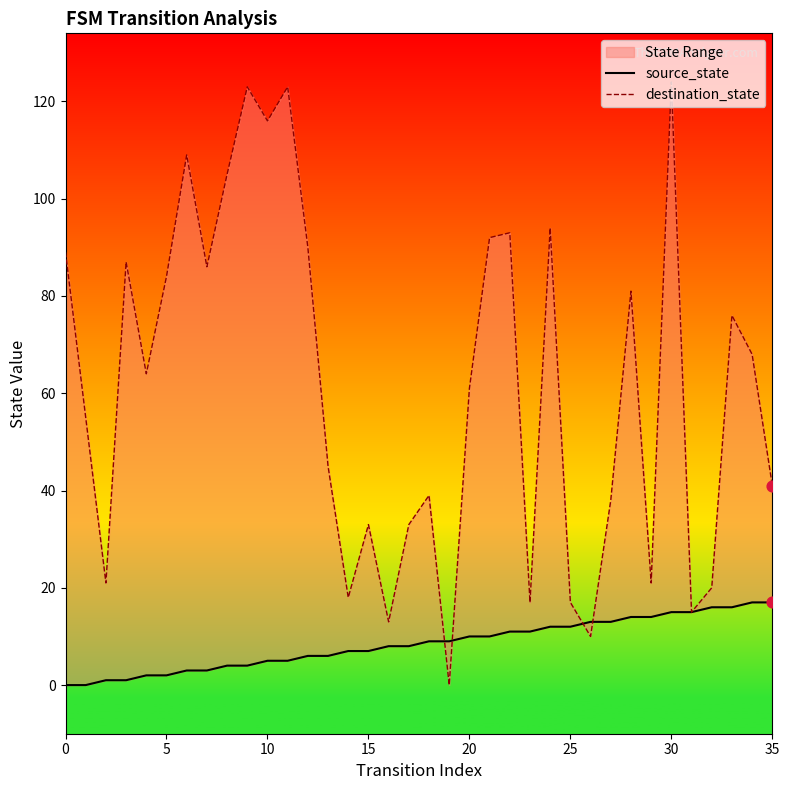

Which series reaches the minimum Y coordinate?

source_state